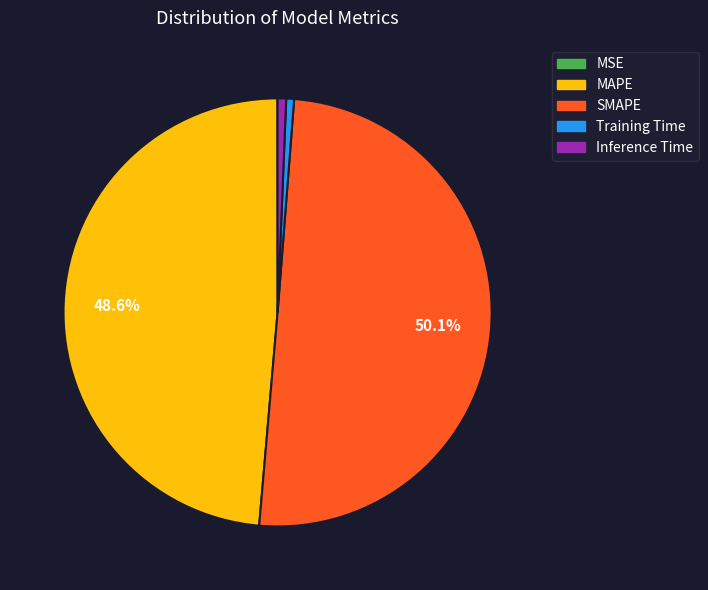

What portion of the pie excludes MAPE?

51.4%